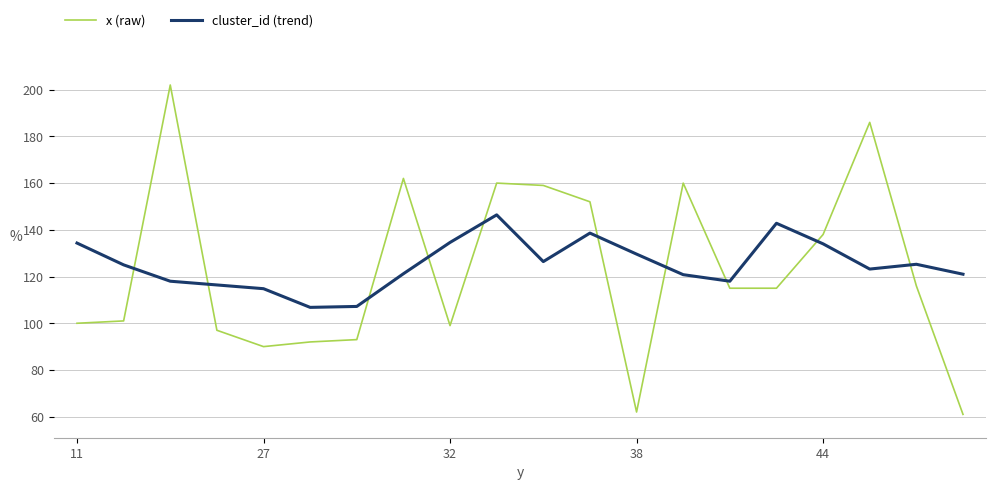

What is the maximum value shown in the chart?

202.0